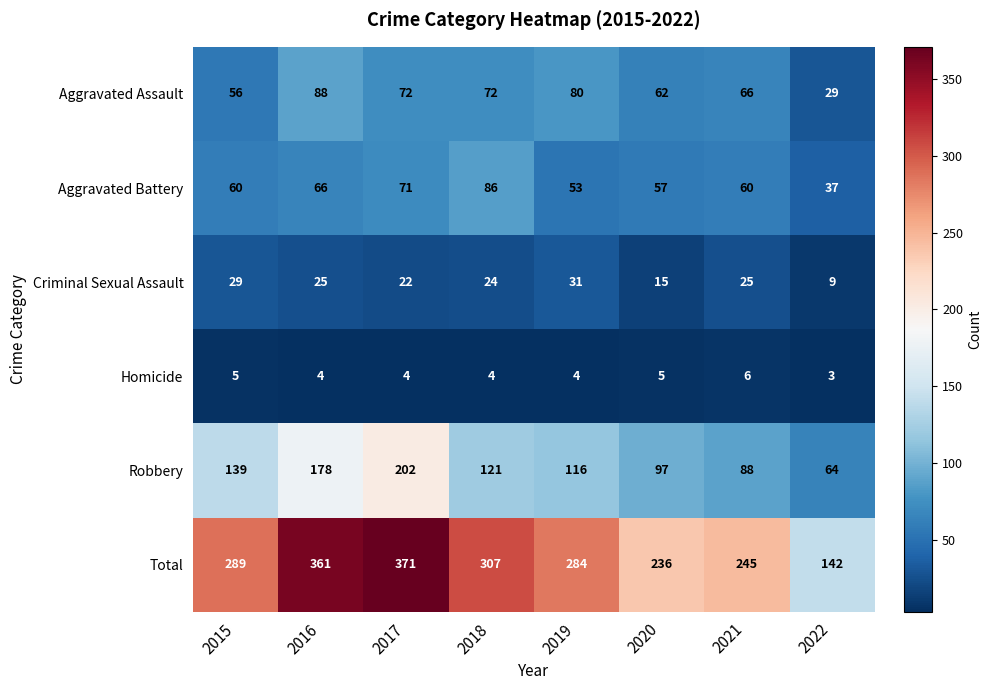

Which series has the widest spread of values?

Total